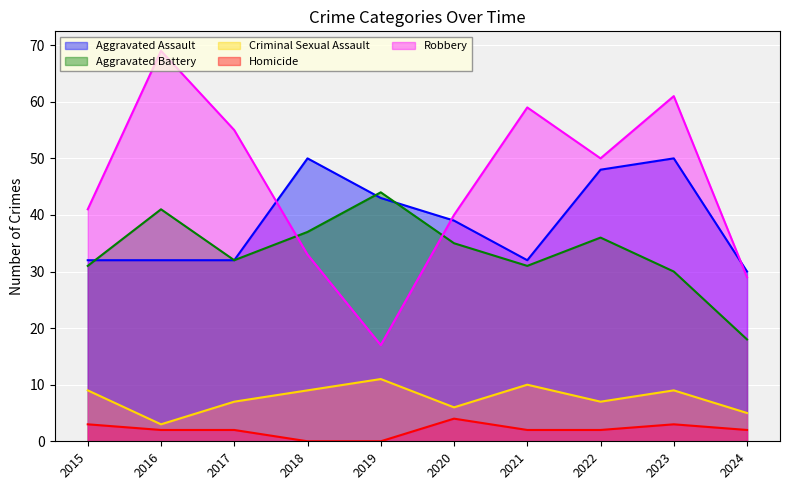

How many series are shown in this chart?

5